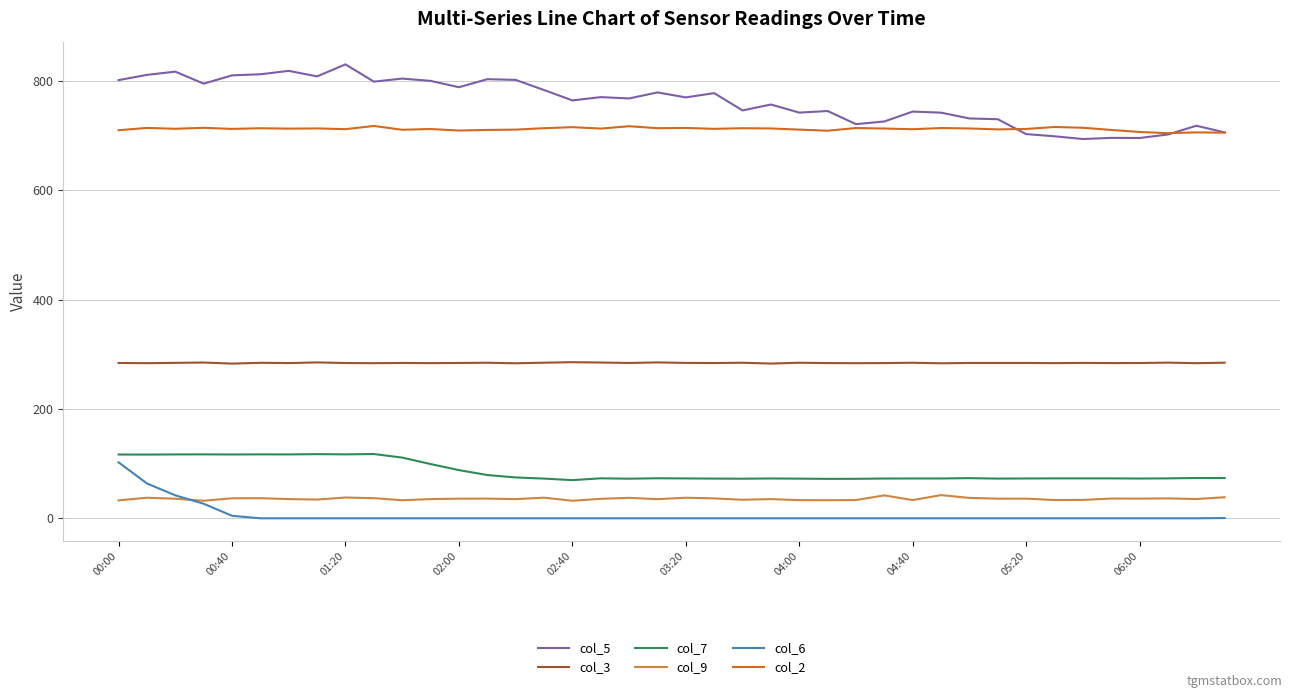

What is the lowest value of the col_2 series?

704.1